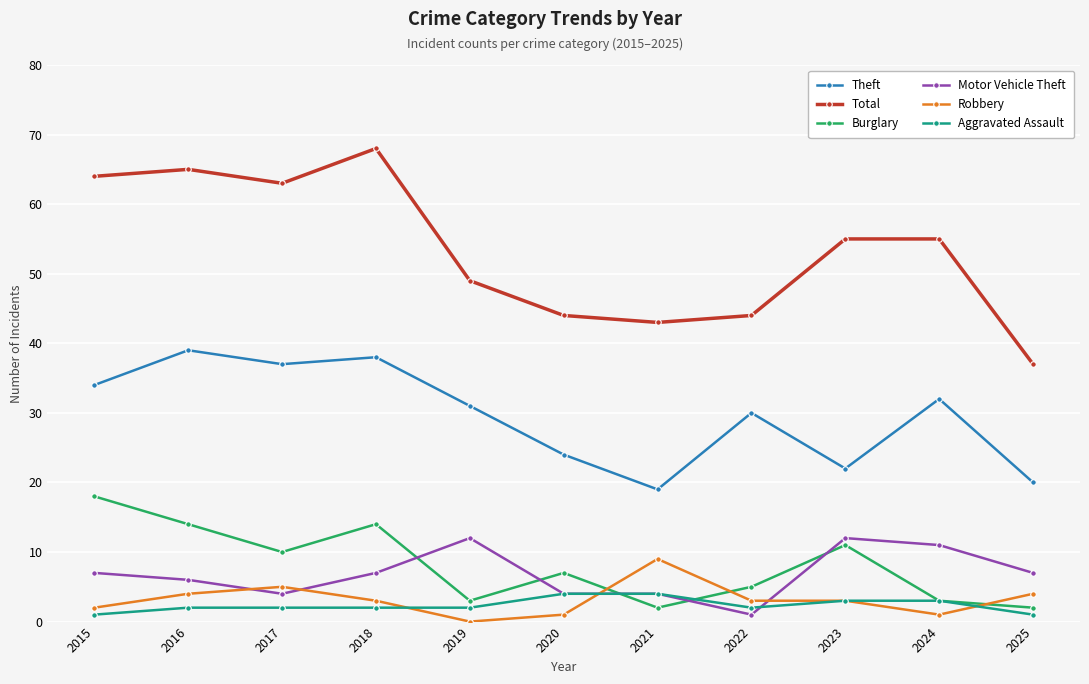

How many values in the Motor Vehicle Theft series are below 7?

5